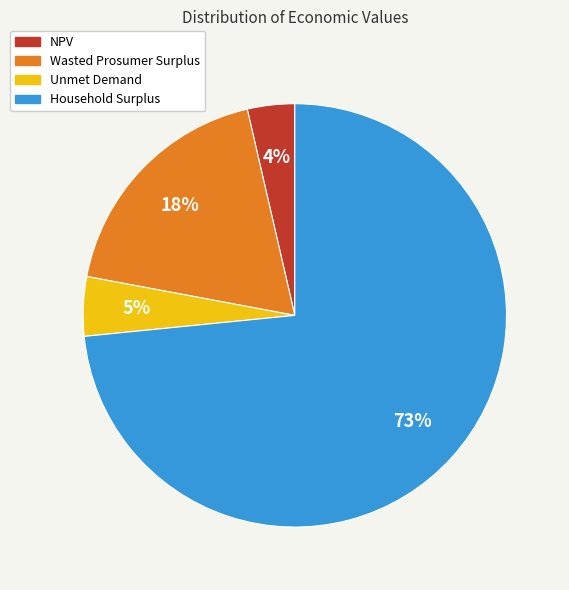

What is the largest slice in the pie chart?

Household Surplus